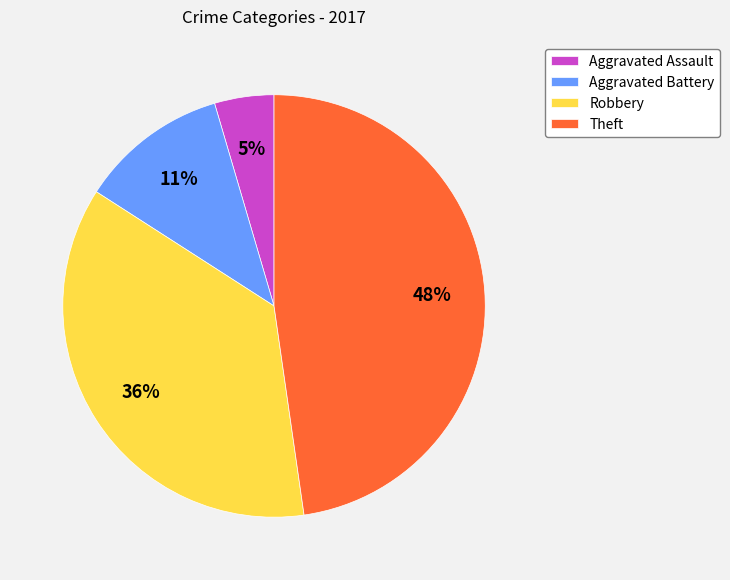

True or false: Theft accounts for 48% of the total.

True